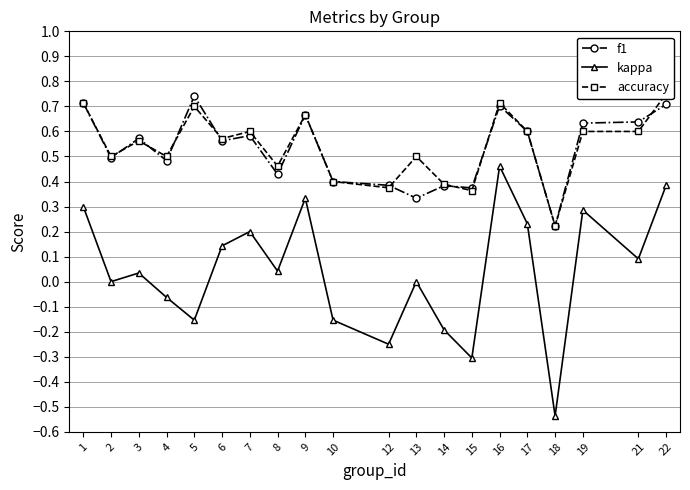

Rank the categories by f1 value from highest to lowest.

5, 1, 22, 16, 9, 21, 19, 17, 7, 3, 6, 2, 4, 8, 10, 12, 14, 15, 13, 18